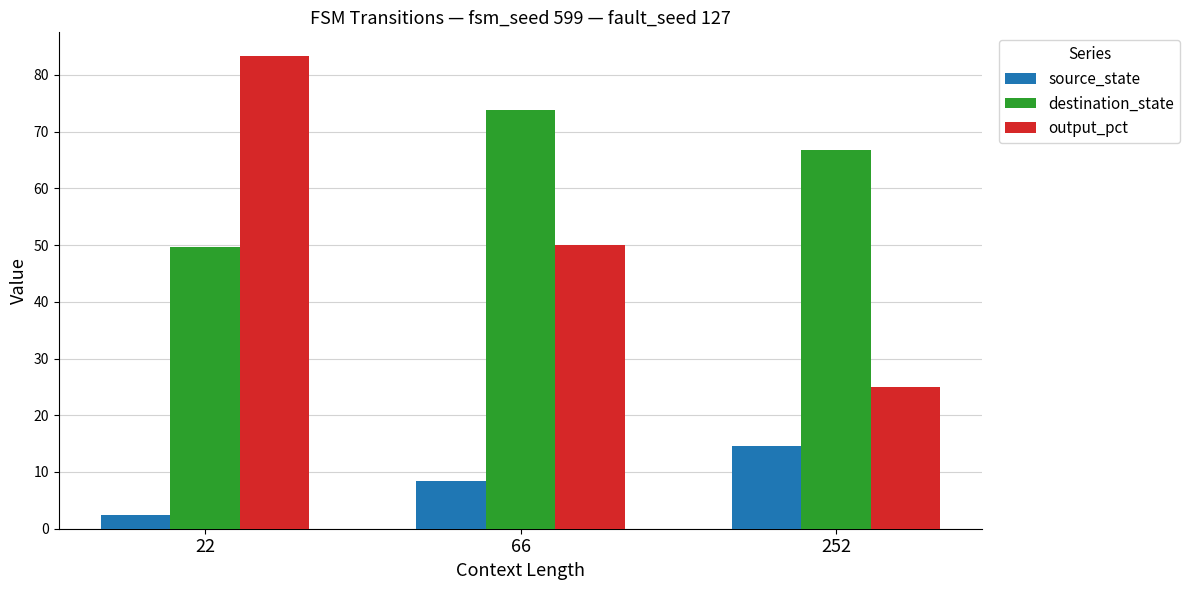

Where does the output_pct series first go above 50?

22